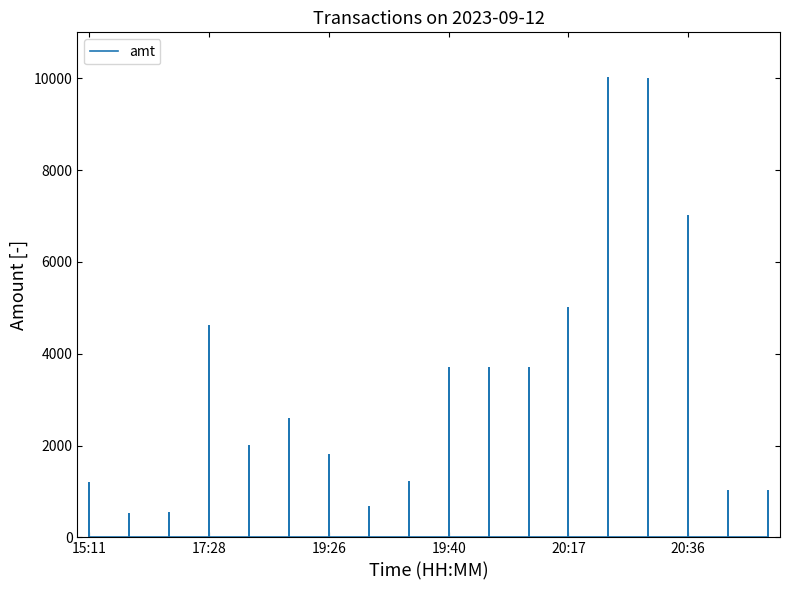

Which has a higher value, 17:01 or 19:26?

19:26